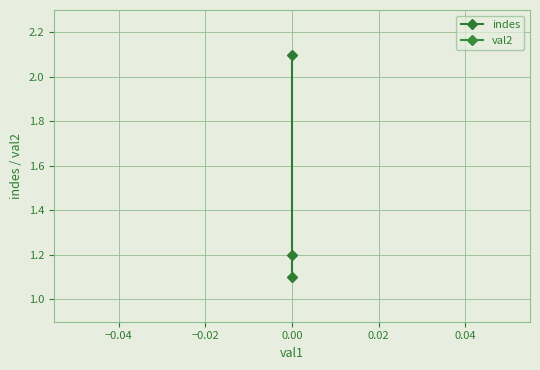

Reading right to left, extract all data points from this chart.

indes: 2.1	1.2	1.1
val2: 0.0	0.0	0.0